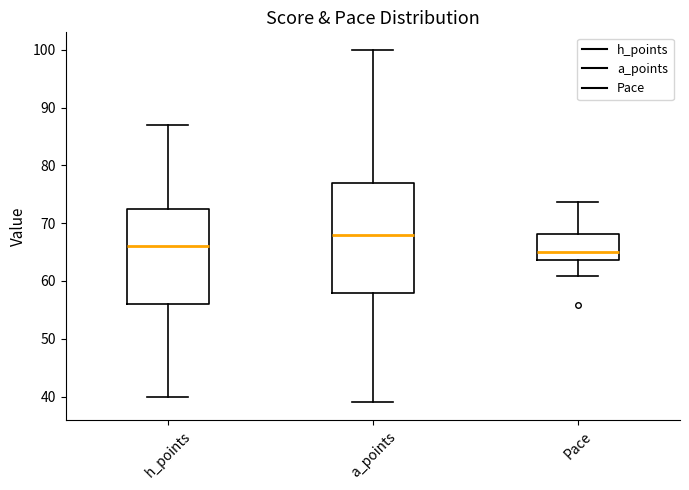

Comparing the boxes themselves (not the whiskers), which one is the tallest?

a_points